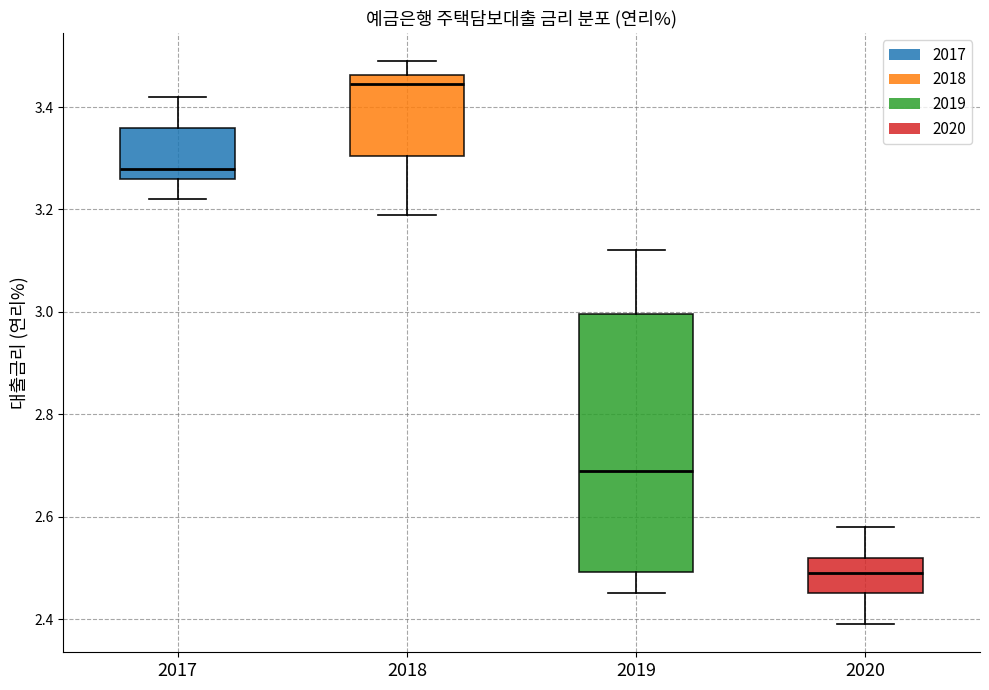

Which box's median line is the highest?

2018